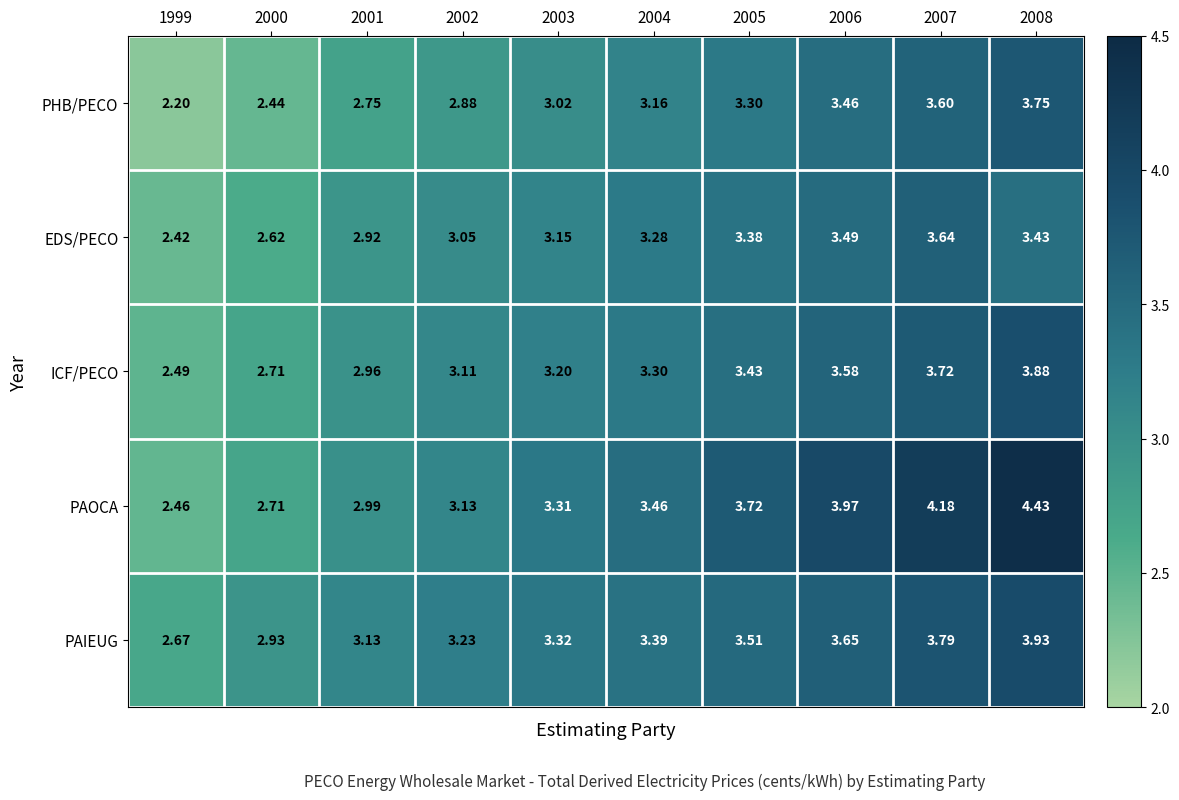

Which series has the largest total across all categories?

PAOCA